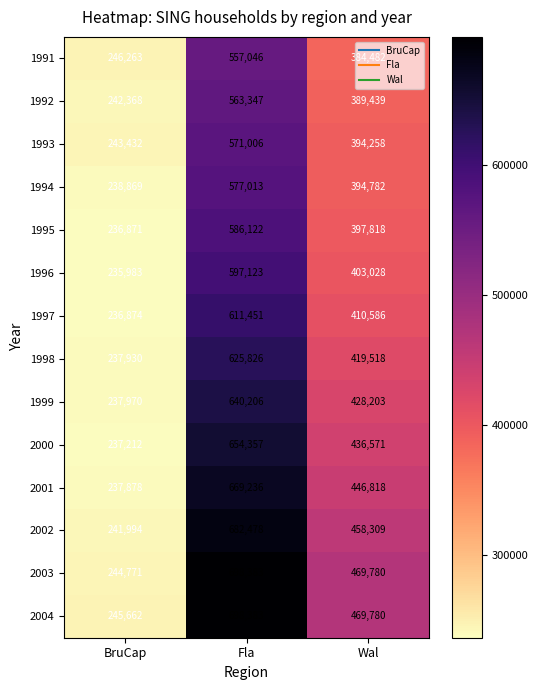

True or false: 1998 has a value of 102198 at BruCap.

False